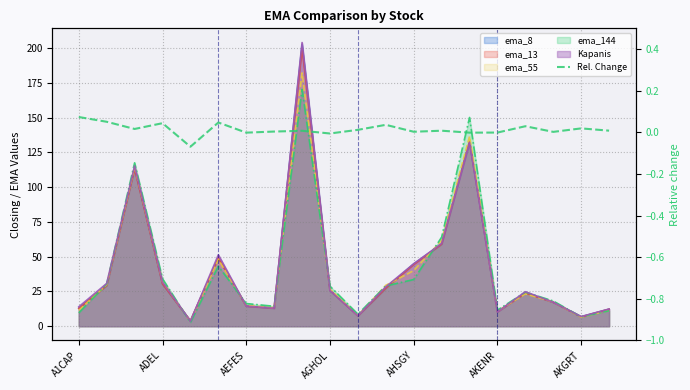

Reading right to left, list all the values displayed in this chart.

0.0	0.0	0.0	0.0	-0.0	-0.0	0.0	0.0	0.0	0.0	-0.0	0.0	0.0	-0.0	0.0	-0.1	0.0	0.0	0.1	0.1